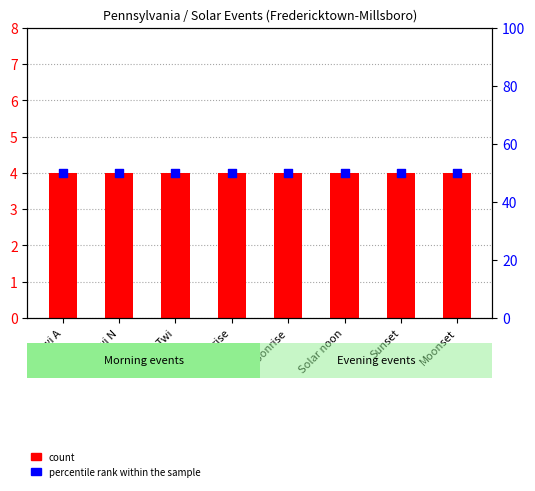

Which series contains the lowest Y value?

count